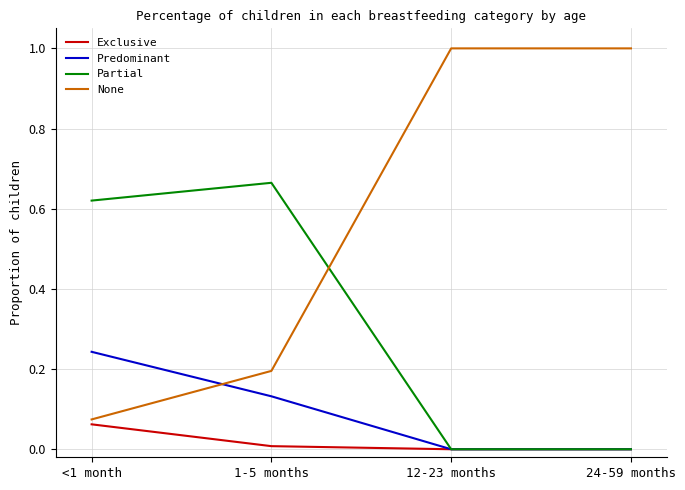

The value of Partial at 24-59 months is 0.3. True or false?

False